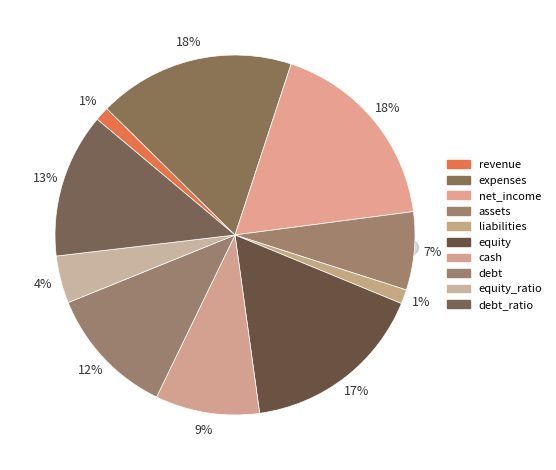

How many slices are in this pie chart?

10